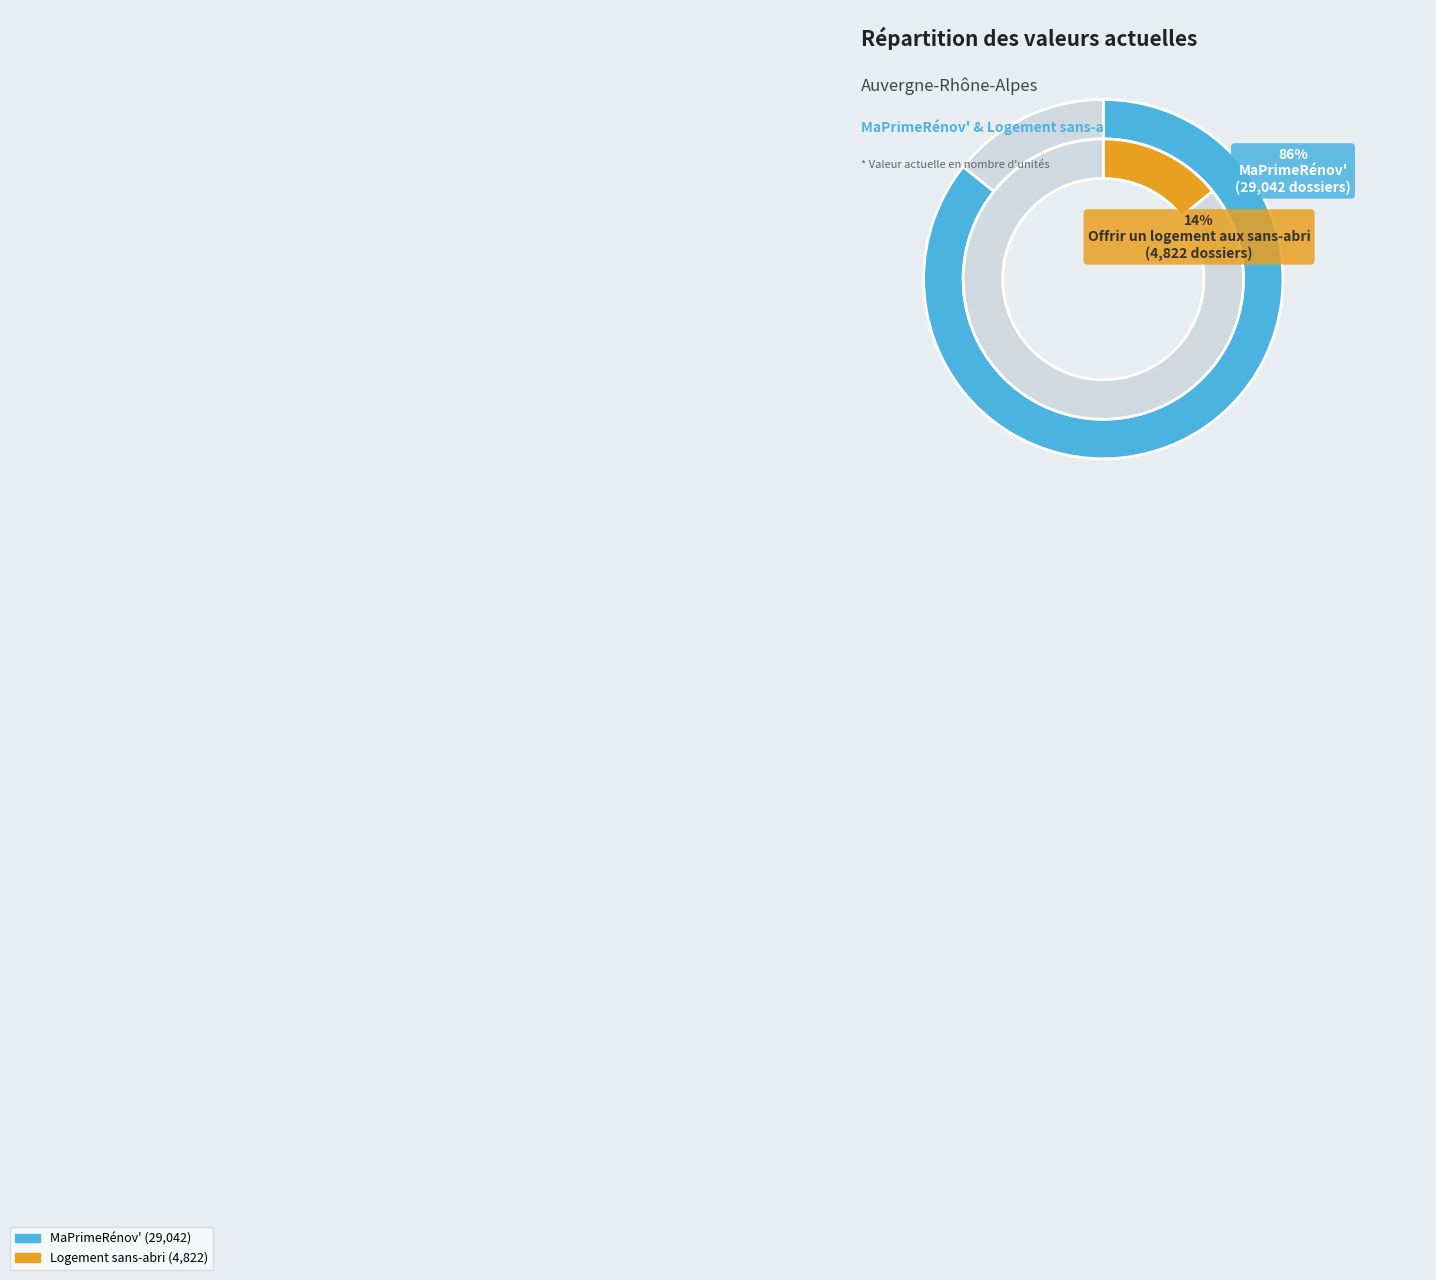

To the nearest percent, what is the combined percentage of Offrir un logement aux sans-abri and MaPrimeRénov'?

100%